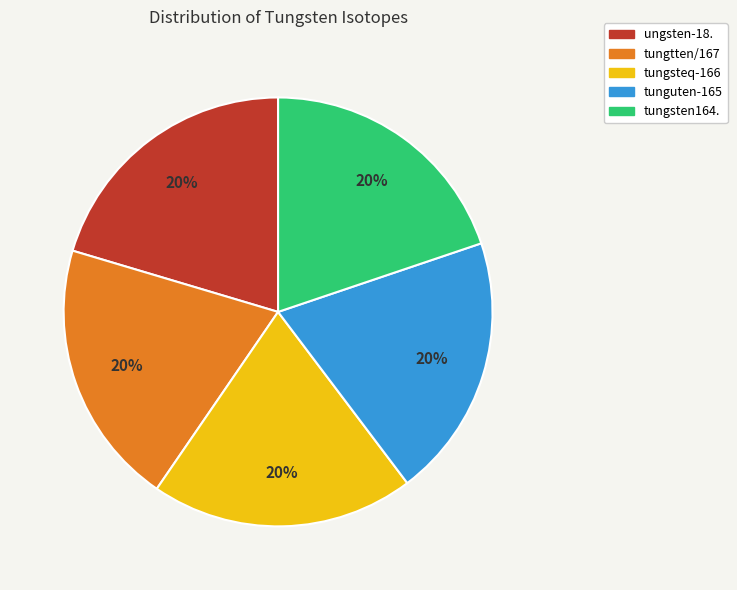

Is the sum of tungtten/167 and tungsten164. greater than half?

No